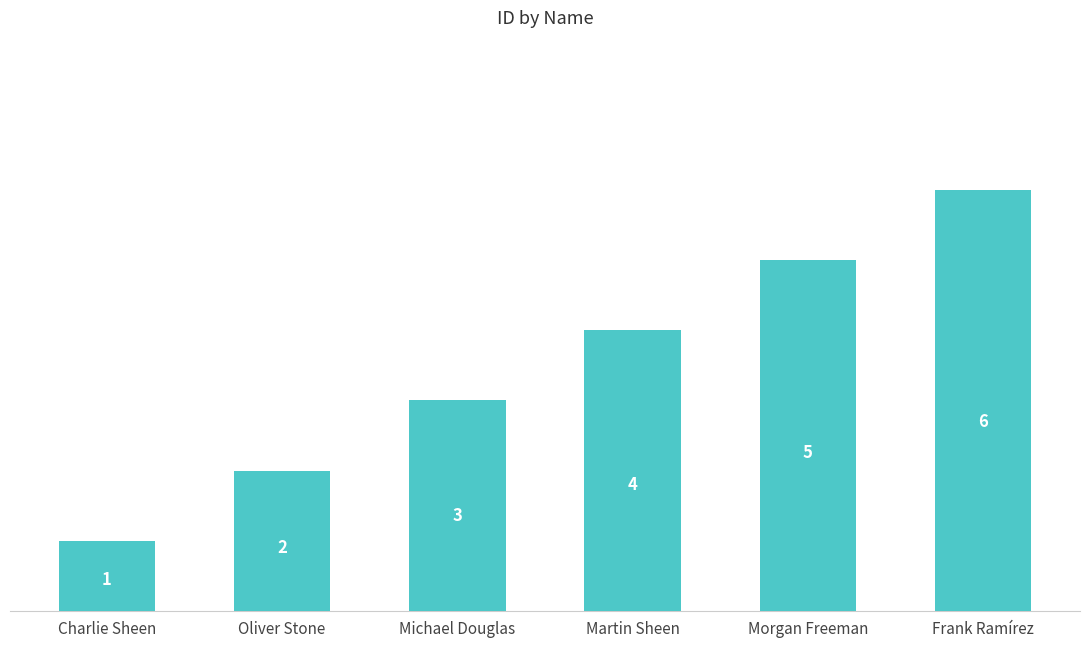

Reading left to right, transcribe all the data shown in this chart.

1	2	3	4	5	6